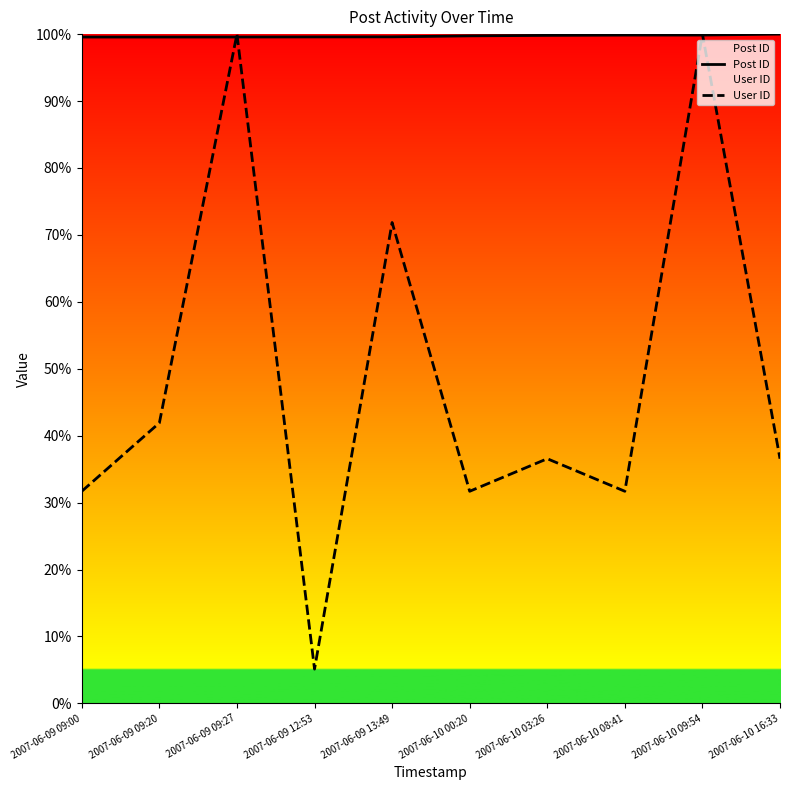

List the series in order of their overall mean, highest first.

Post ID, User ID